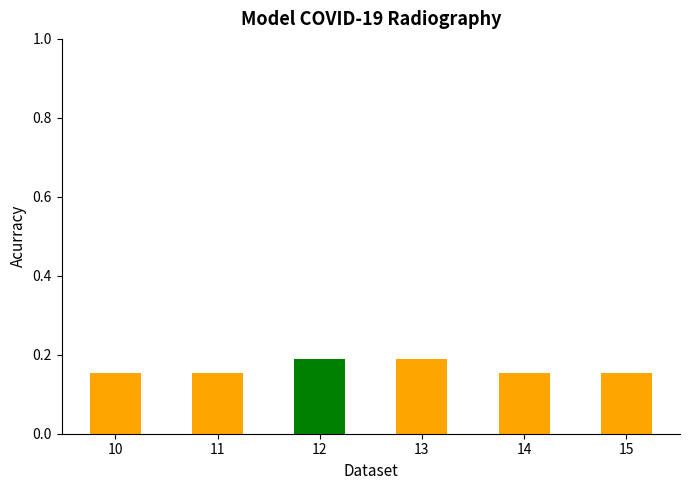

Which has a higher value, 13 or 10?

13